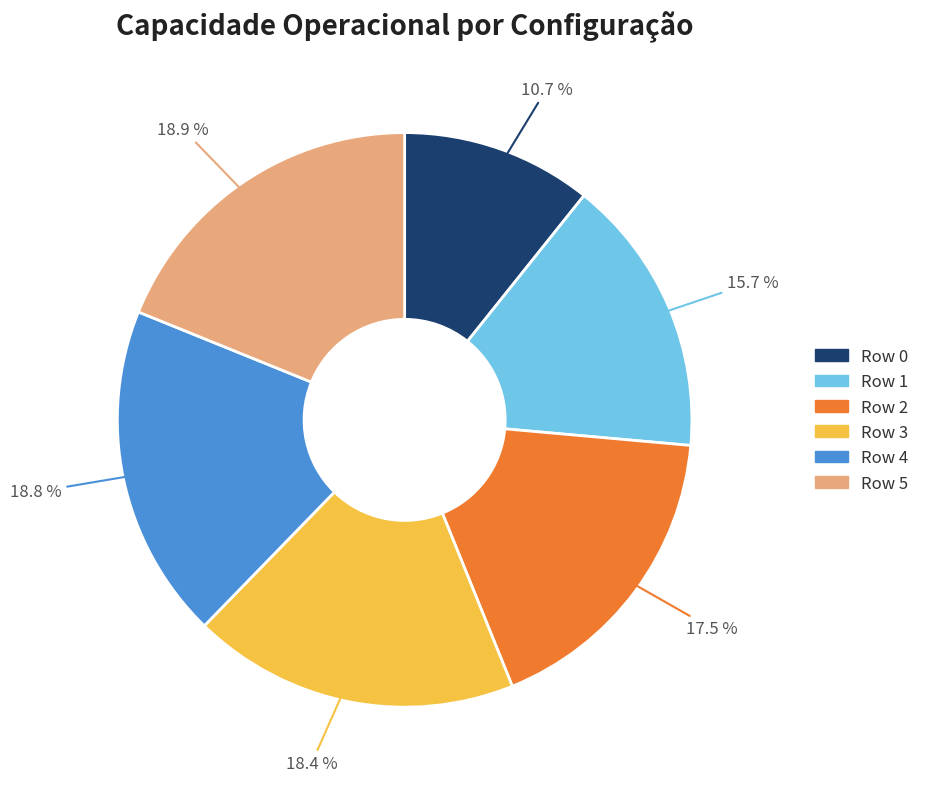

To the nearest percent, what is the difference between the largest and smallest slice percentages?

8%